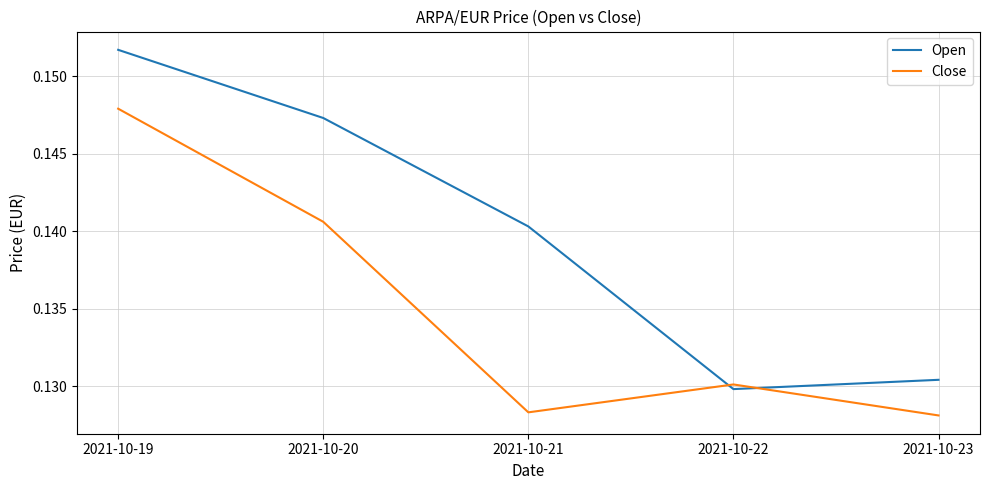

At how many categories does at least one series exceed 0?

5